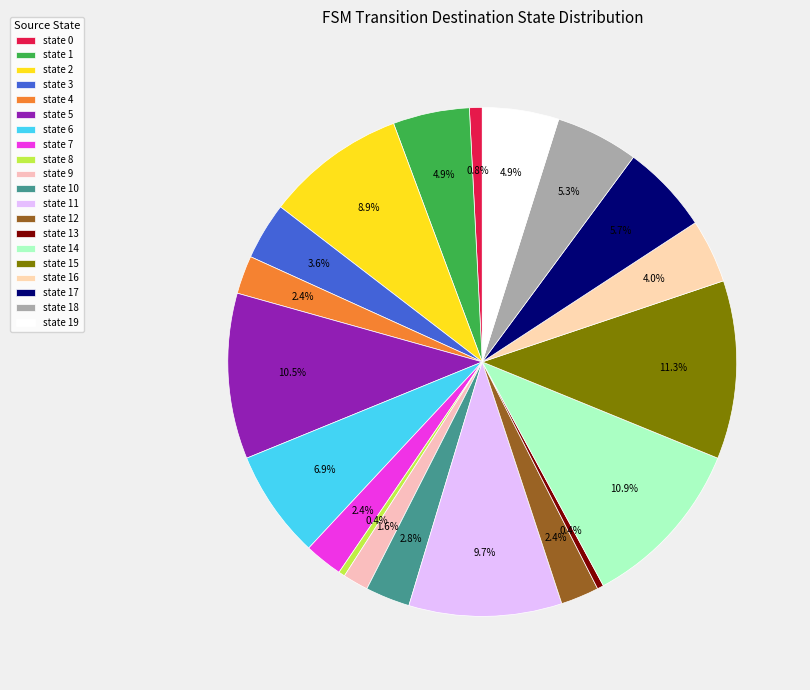

Is it true that state 6 is 1% of the pie?

False